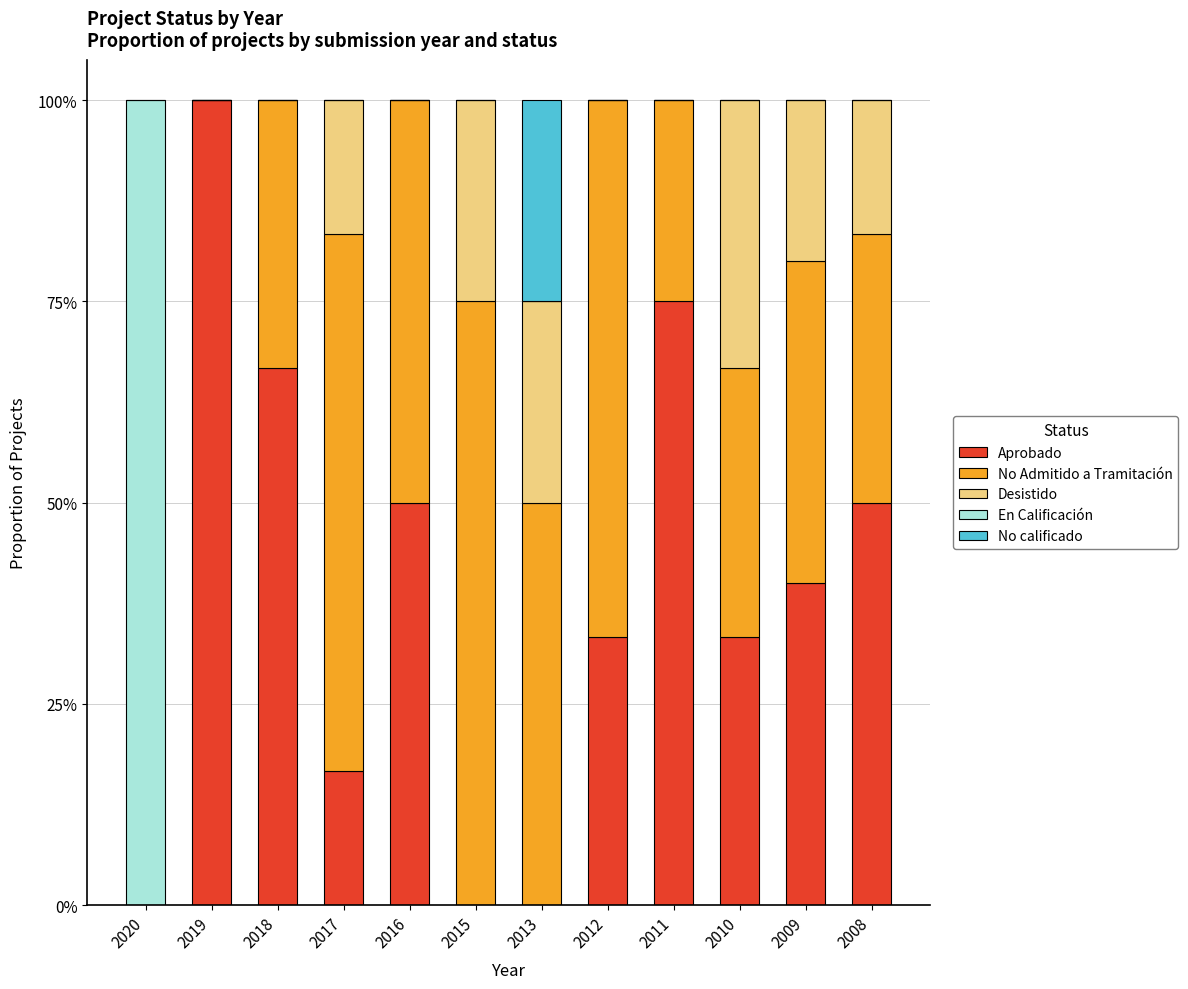

What are all the series names shown in the legend?

Aprobado, No Admitido a Tramitación, Desistido, En Calificación, No calificado